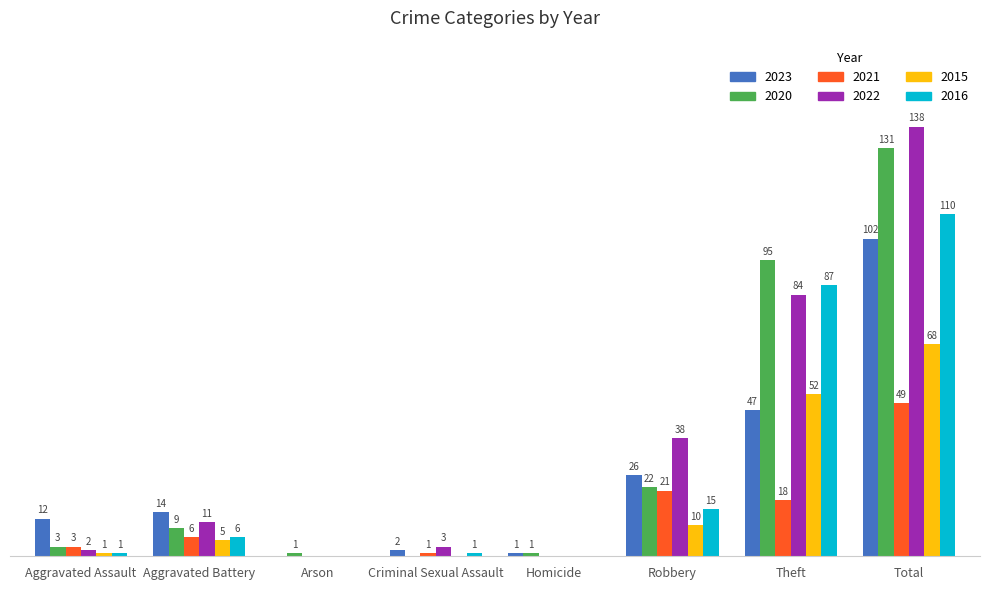

Where is 2015 nearest to the value 34?

Theft